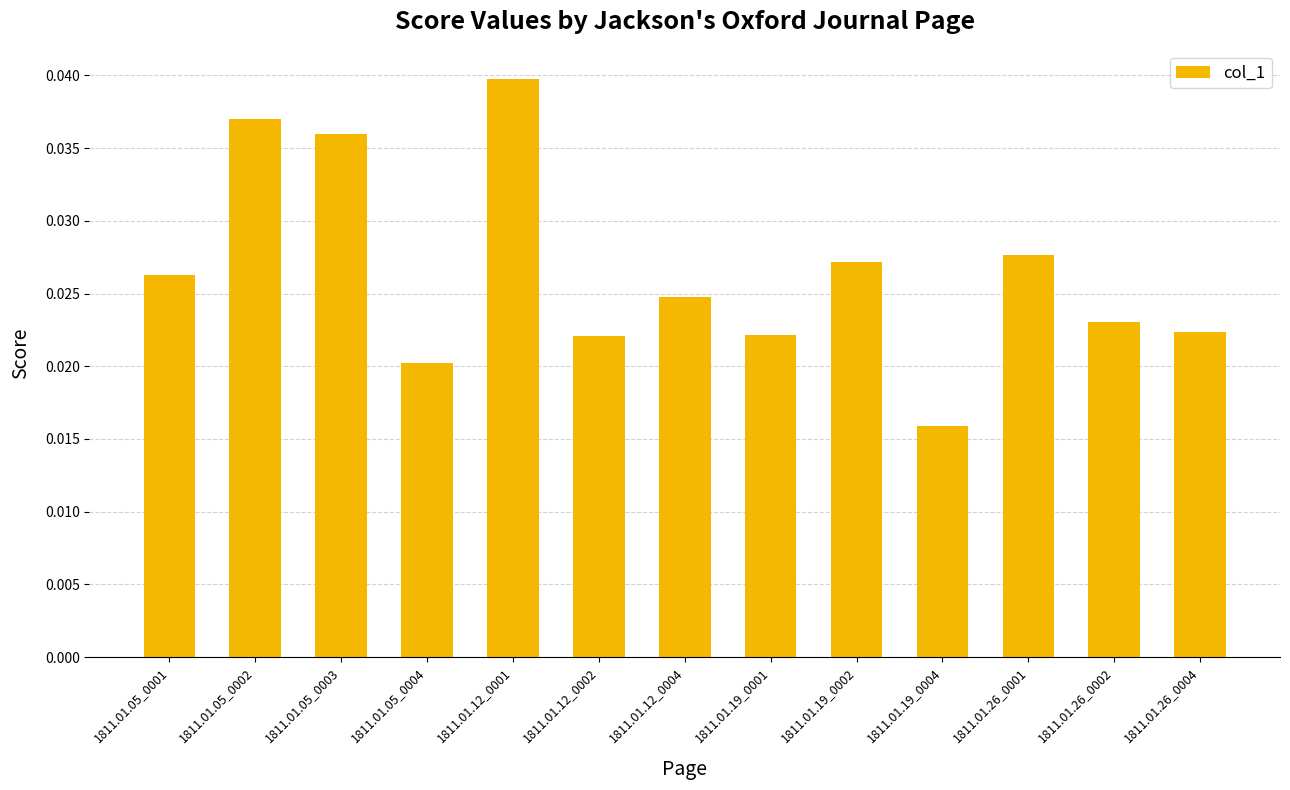

What is the label of the 11th bar from the left?

1811.01.26_0001